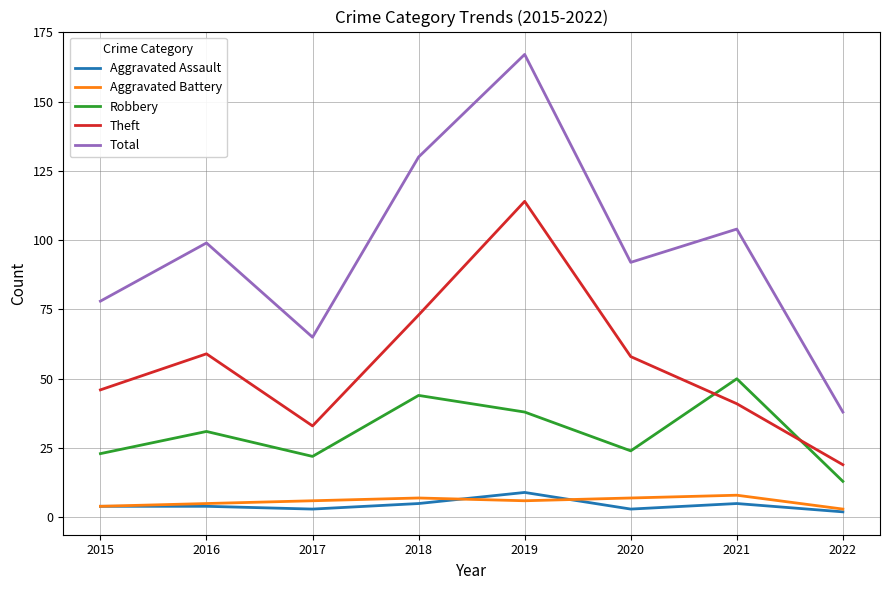

Reading left to right, what are all the values shown in this chart?

Aggravated Assault: 2015=4	2016=4	2017=3	2018=5	2019=9	2020=3	2021=5	2022=2
Aggravated Battery: 2015=4	2016=5	2017=6	2018=7	2019=6	2020=7	2021=8	2022=3
Robbery: 2015=23	2016=31	2017=22	2018=44	2019=38	2020=24	2021=50	2022=13
Theft: 2015=46	2016=59	2017=33	2018=73	2019=114	2020=58	2021=41	2022=19
Total: 2015=78	2016=99	2017=65	2018=130	2019=167	2020=92	2021=104	2022=38